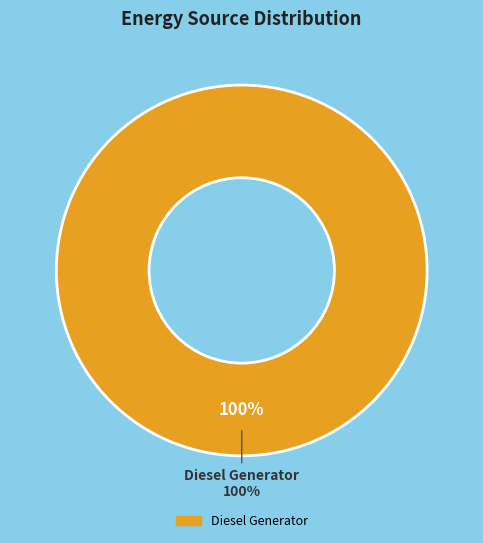

True or false: Owned Batteries accounts for 6% of the total.

False